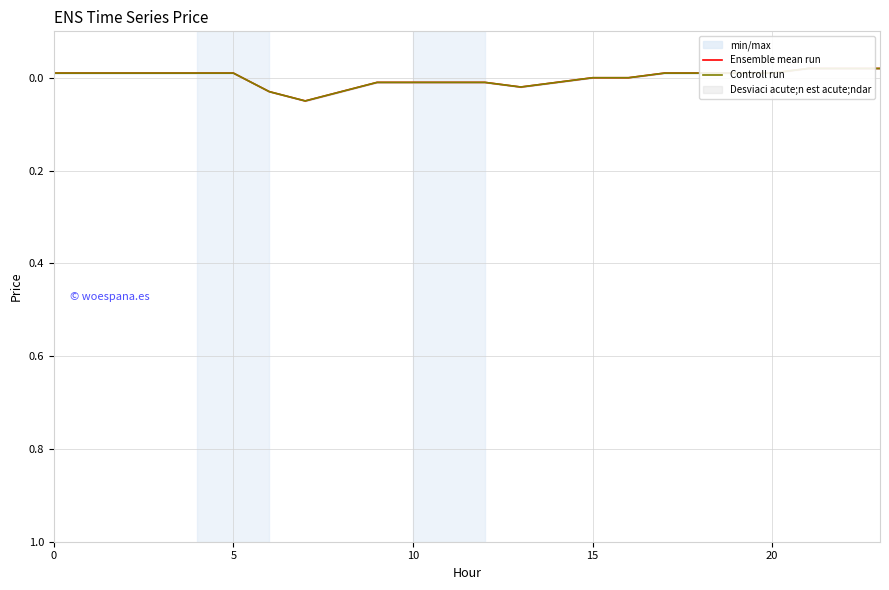

How many interior local peaks does the Controll run series have?

2